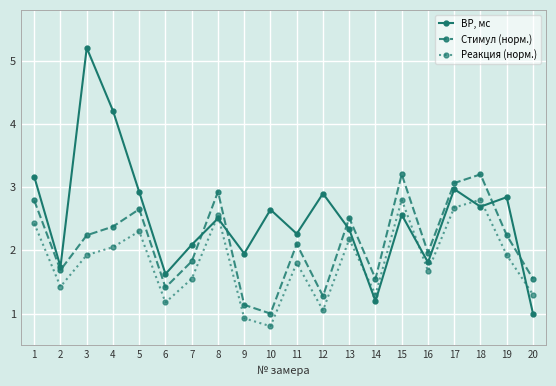

What is the difference between the highest and lowest values at 11?

0.5